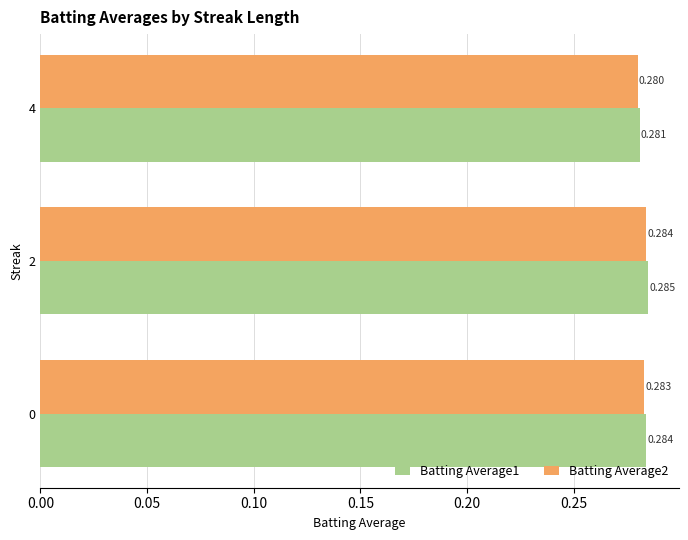

Is the value of Batting Average1 at 2 greater than the value of Batting Average2 at 2?

Yes